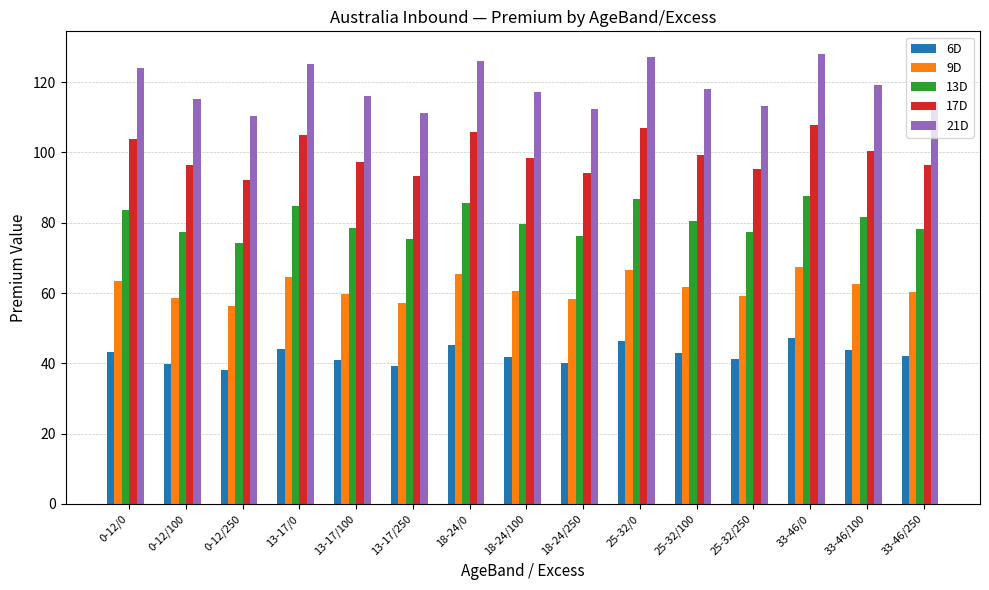

How many values in the 17D series exceed 98?

8